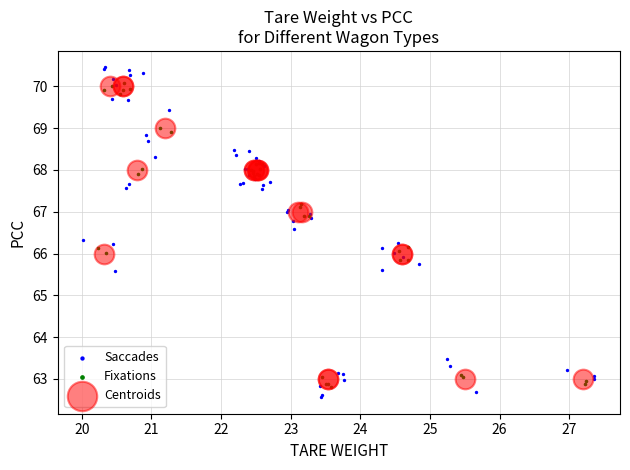

Which series contains the highest Y value?

Saccades